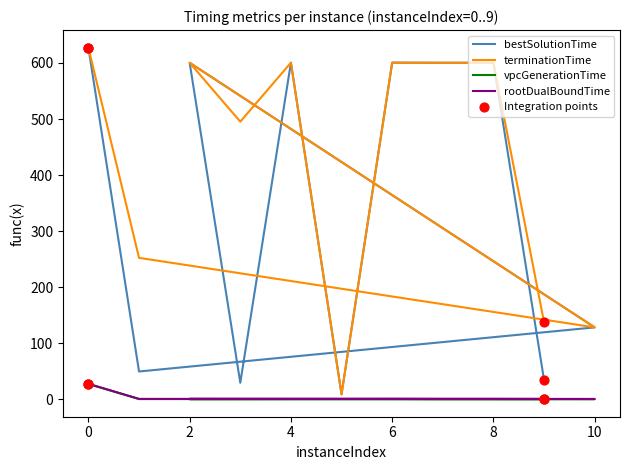

Which series has the widest spread of Y values?

bestSolutionTime